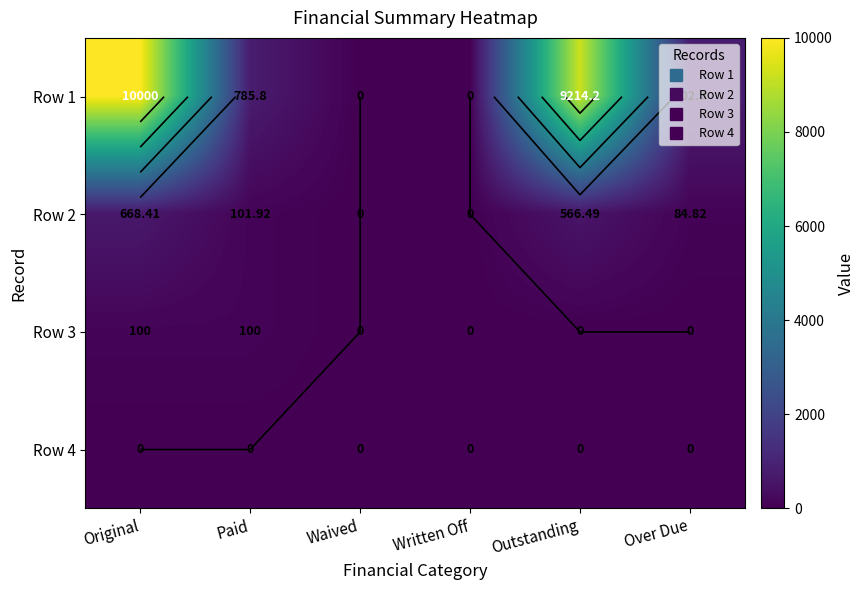

Which category has the lowest value across all series?

Waived